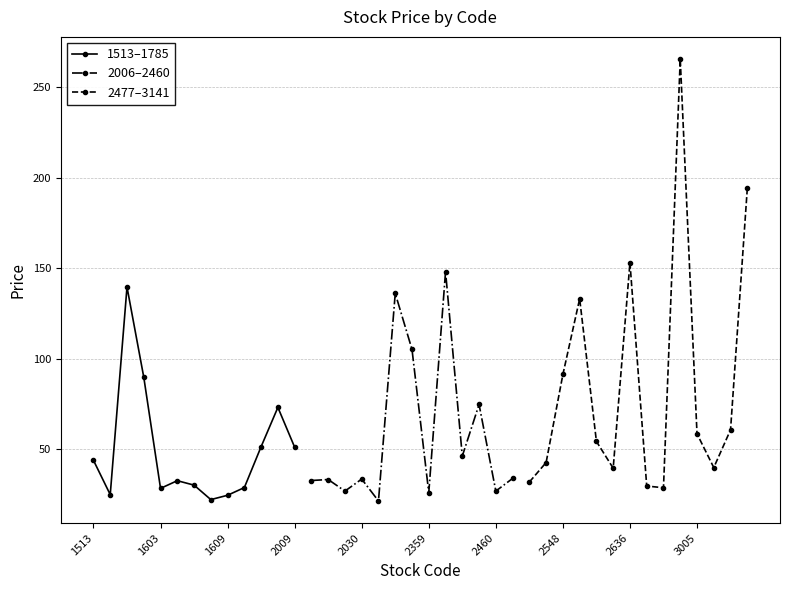

What is the maximum value shown in the chart?

265.5